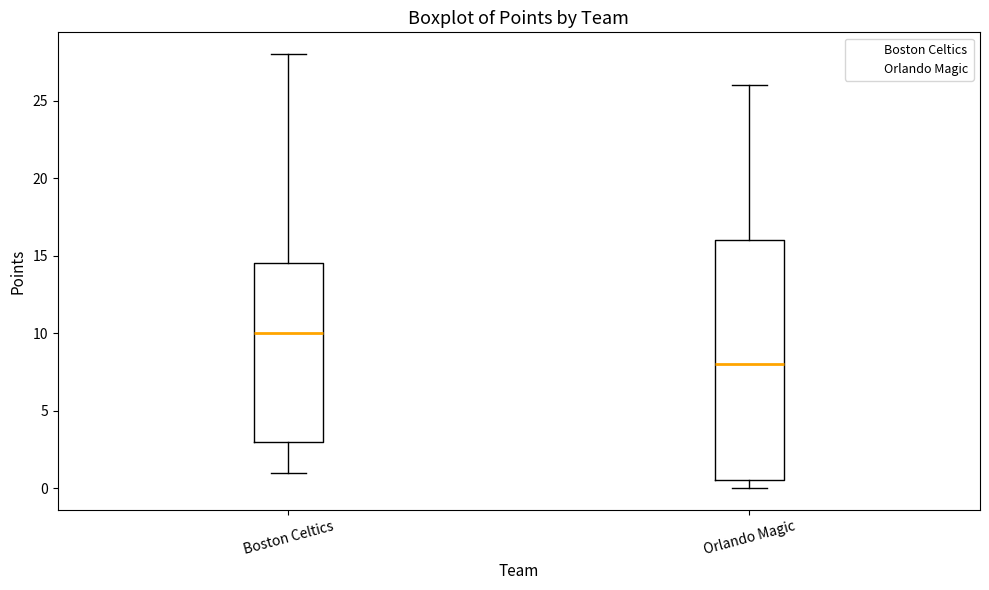

Where is the lower edge of the box for Orlando Magic on the y-axis? The values are not printed on the chart, so give them approximately, as read against the axis.

0.5